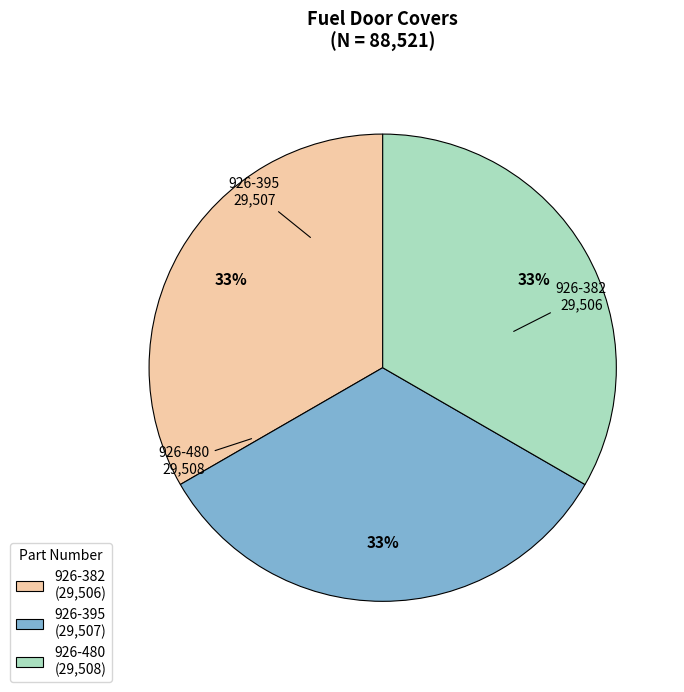

Does any single category account for the majority?

No